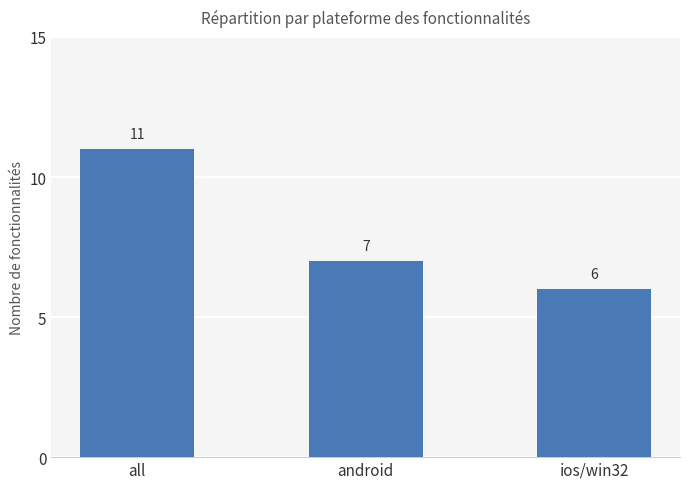

Approximately how many times larger is the value at ios/win32 compared to android?

0.9